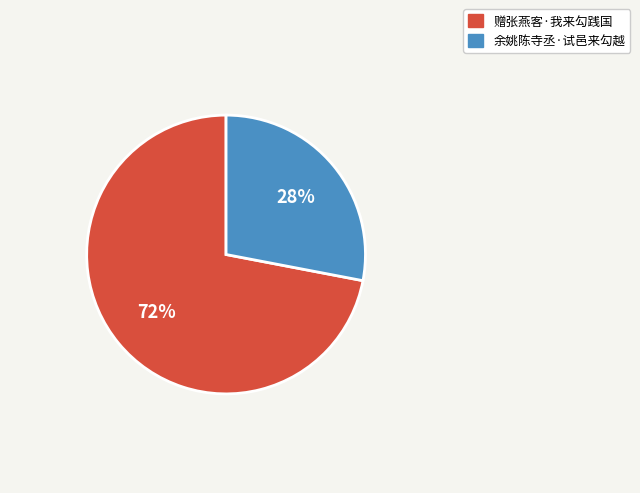

Which category accounts for the majority?

赠张燕客·我来勾践国